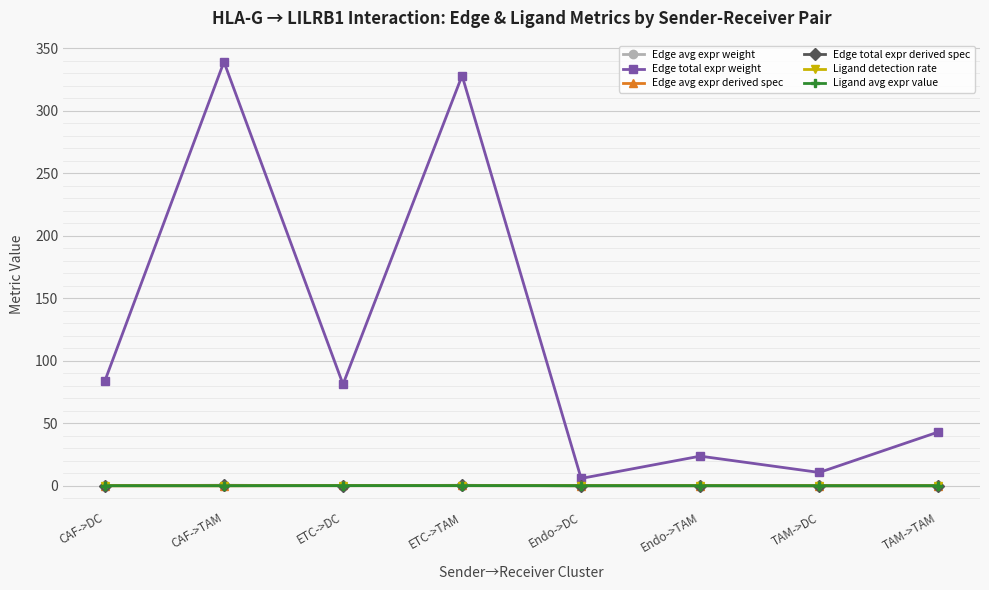

What is the sum of all Ligand avg expr value values?

0.6